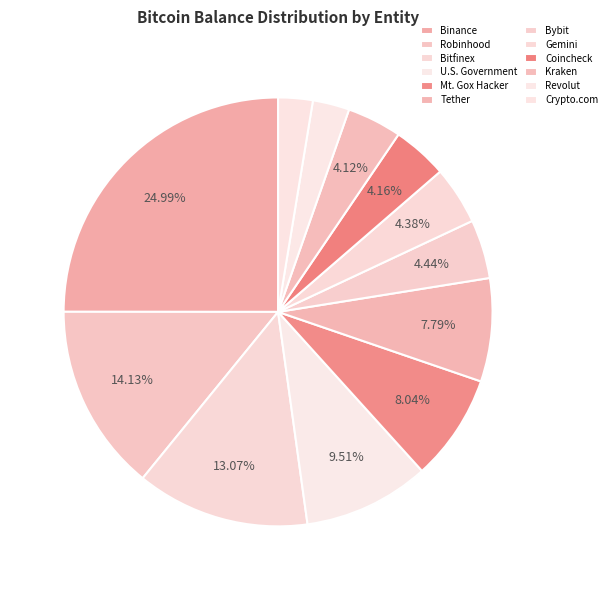

How many slices are in this pie chart?

12